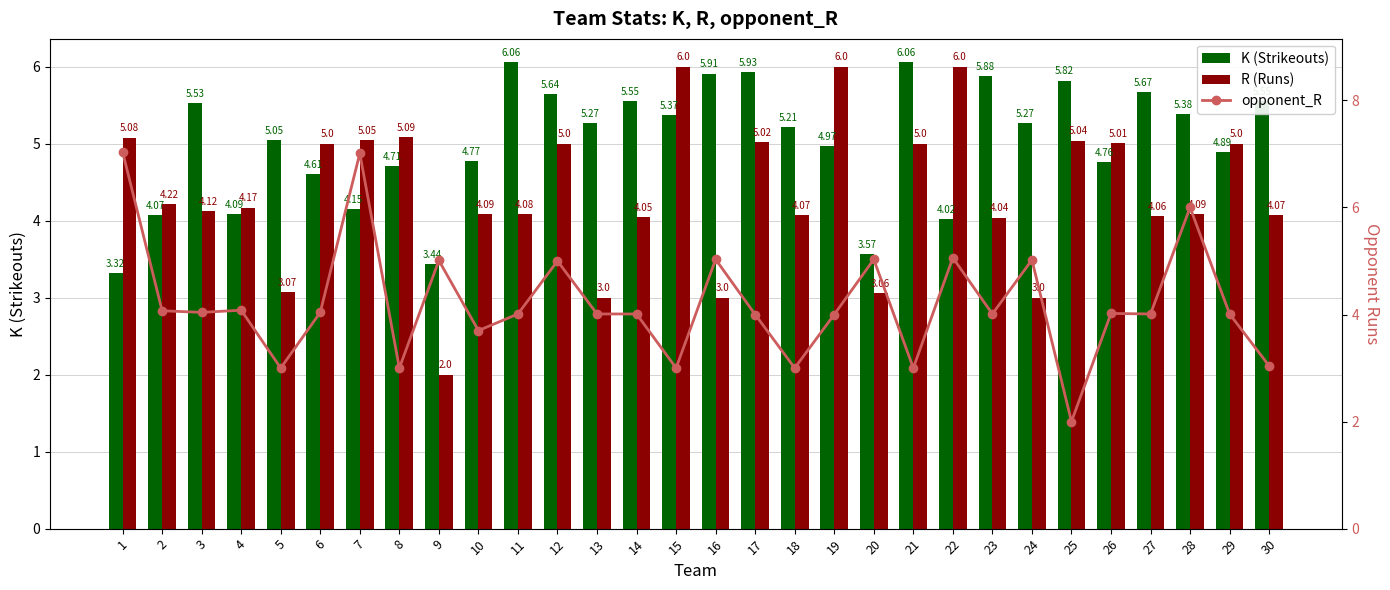

True or false: opponent_R has a value of 5.1 at 22.

True